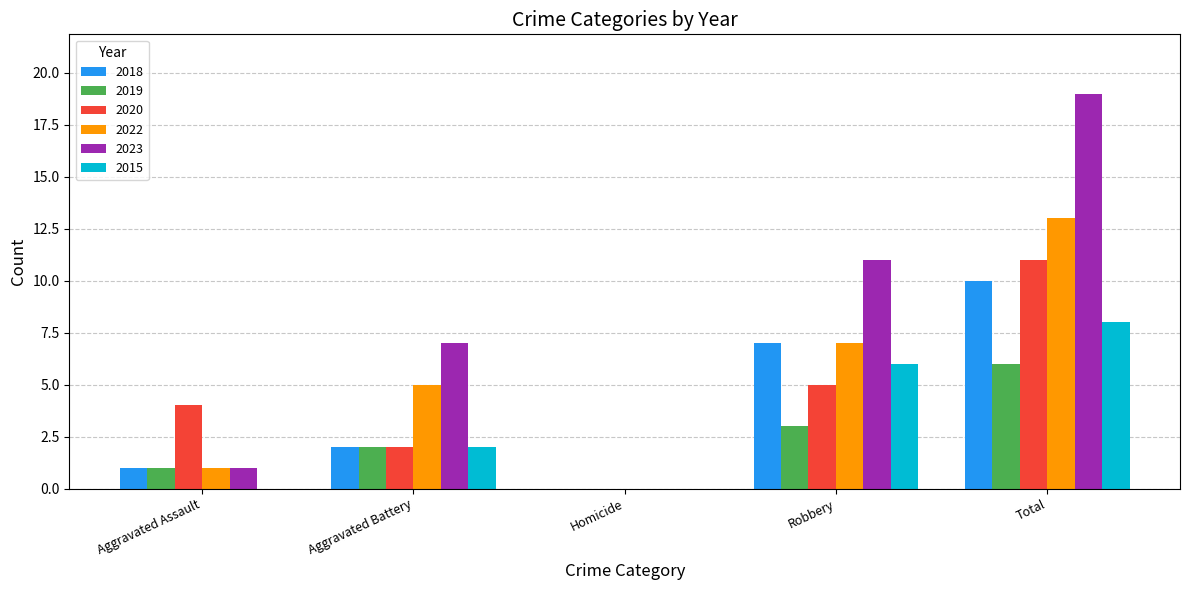

What is the approximate value of 2019 at Total?

6